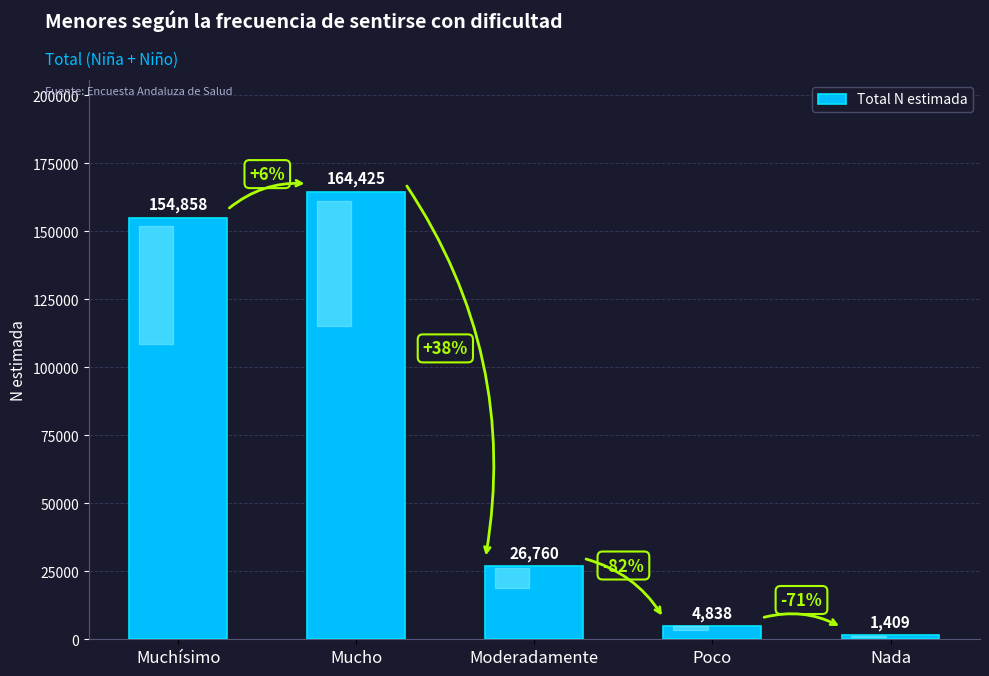

Rank the categories by value from highest to lowest.

Mucho, Muchísimo, Moderadamente, Poco, Nada